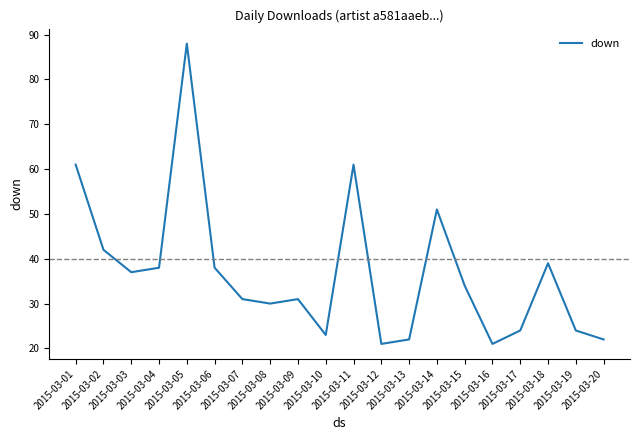

Which category has the highest value across all series?

2015-03-05